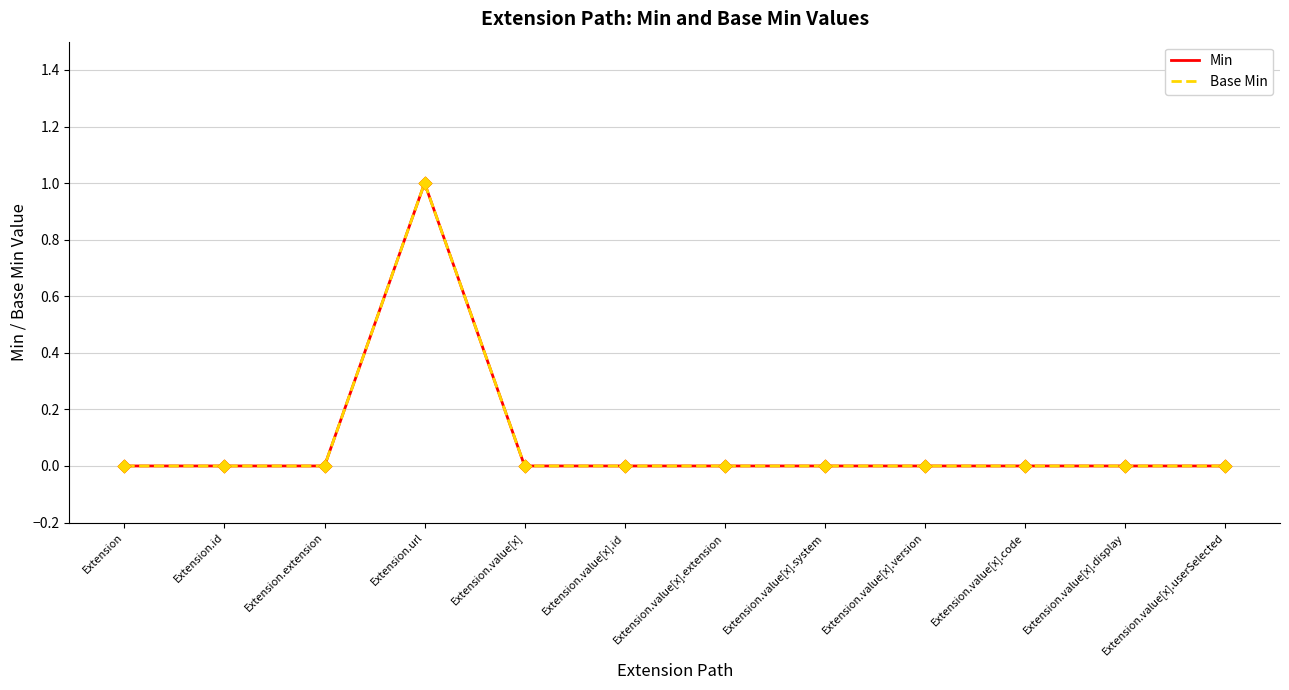

Which series has the largest total across all categories?

Min